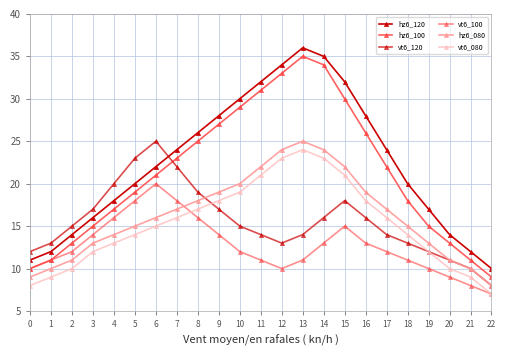

Count the number of data series in this chart.

6